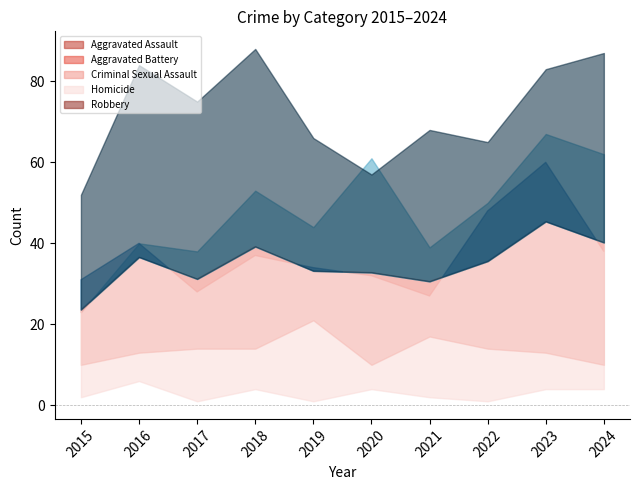

What is the difference between the maximum and minimum values in the Aggravated Assault series?

44